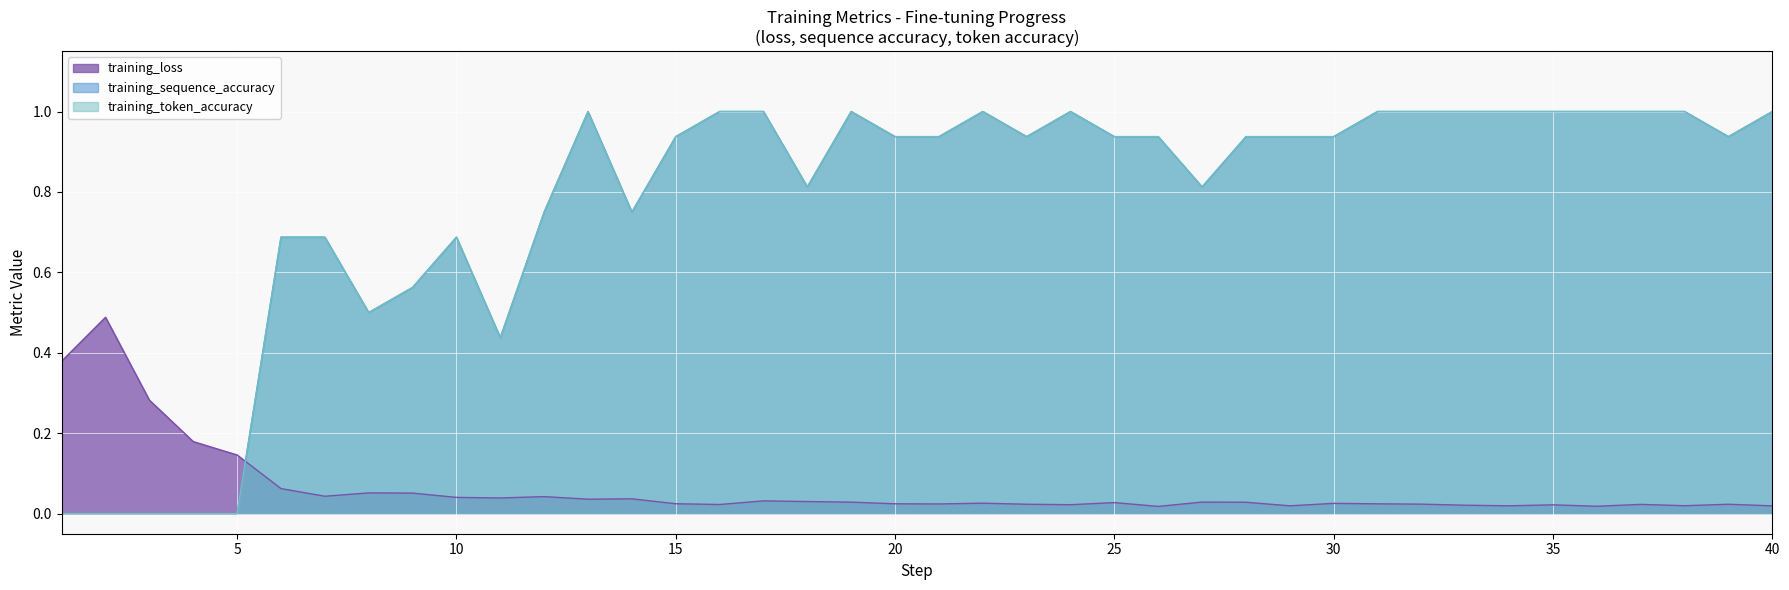

Rank the series by their maximum value, from lowest to highest.

training_loss, training_sequence_accuracy, training_token_accuracy